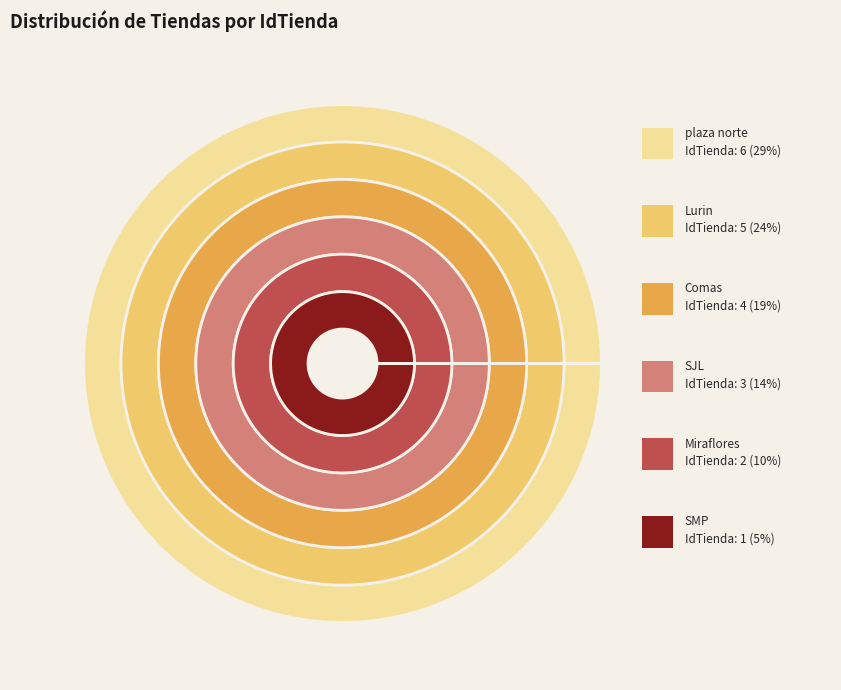

Rank the categories by value from highest to lowest.

plaza norte, Lurin, Comas, SJL, Miraflores, SMP